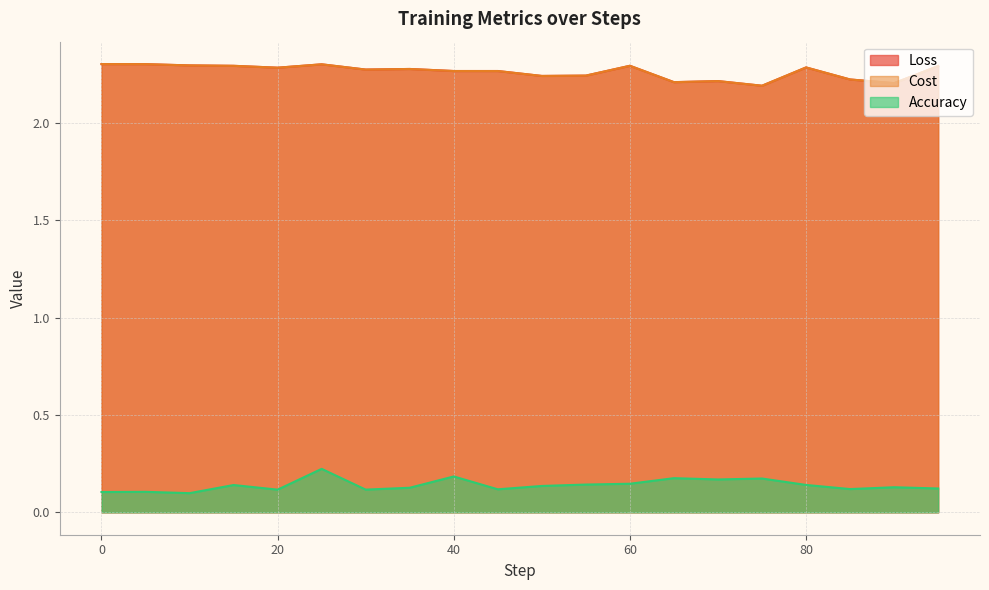

How many data points does each series have?

20